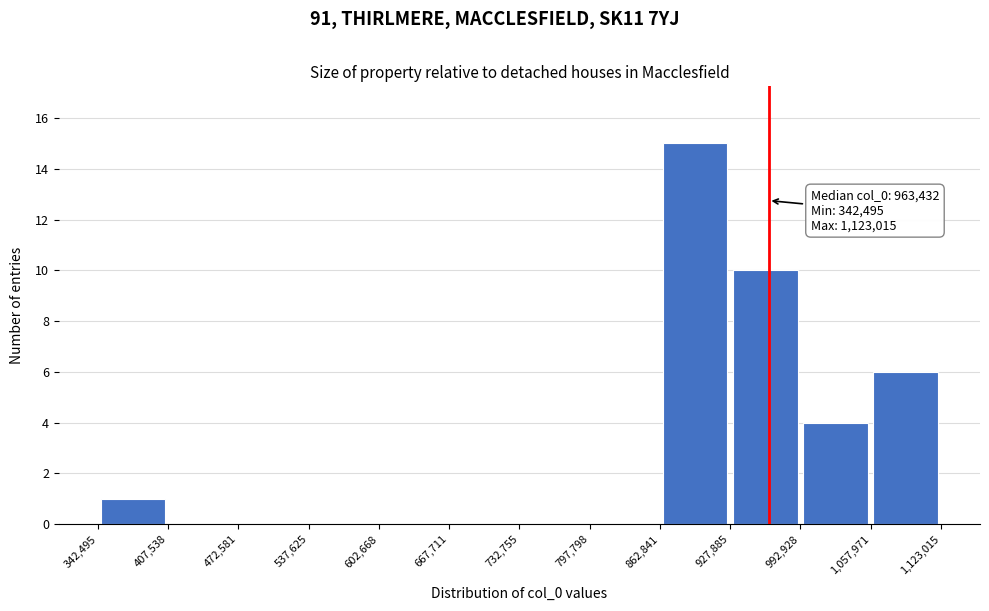

Over which range of the x-axis is the bar tallest?

862,841 to 927,885